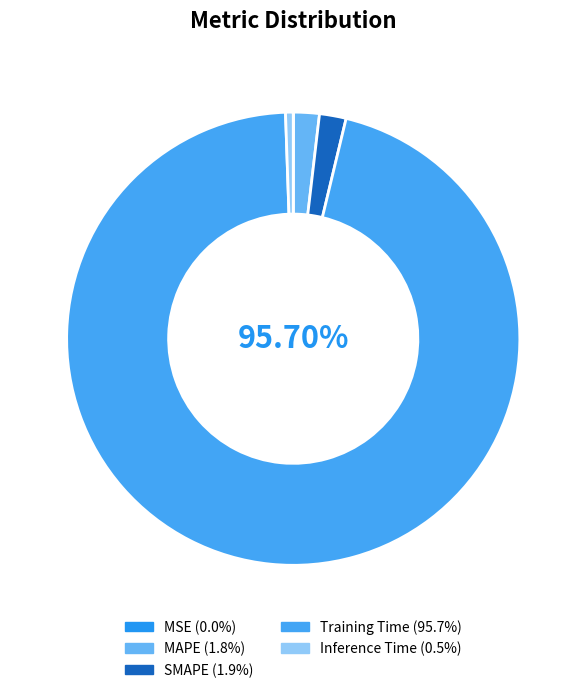

To the nearest percent, what is the combined percentage of MAPE and Training Time?

98%